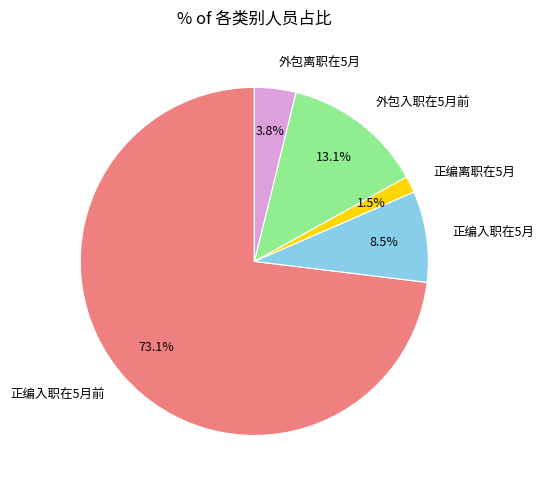

Is there a majority slice in this chart?

Yes